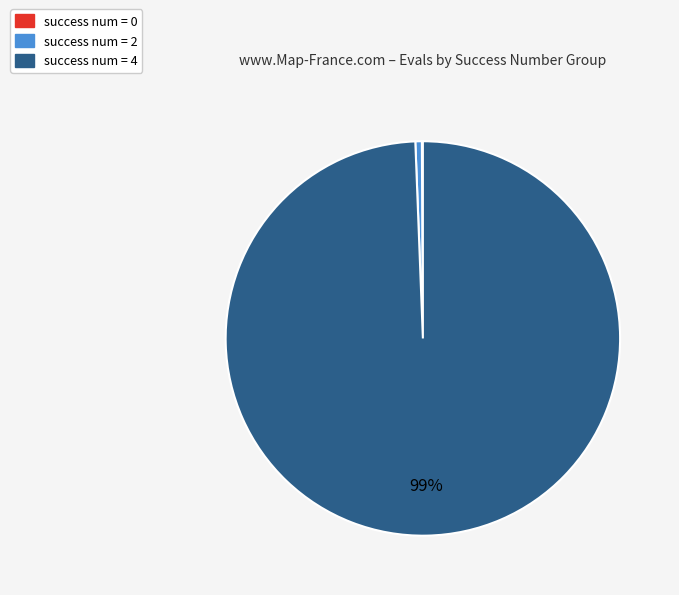

To the nearest percent, what is the difference between the largest and smallest slice percentages?

99%